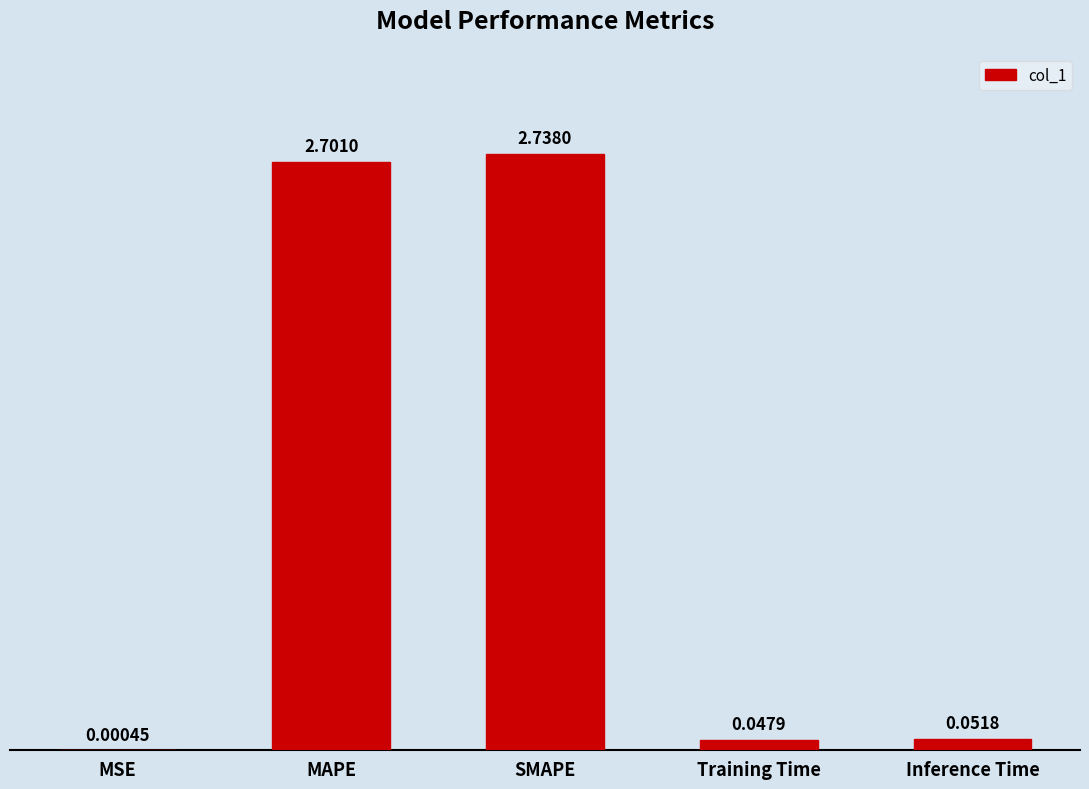

Where is the data nearest to the value 1?

Inference Time